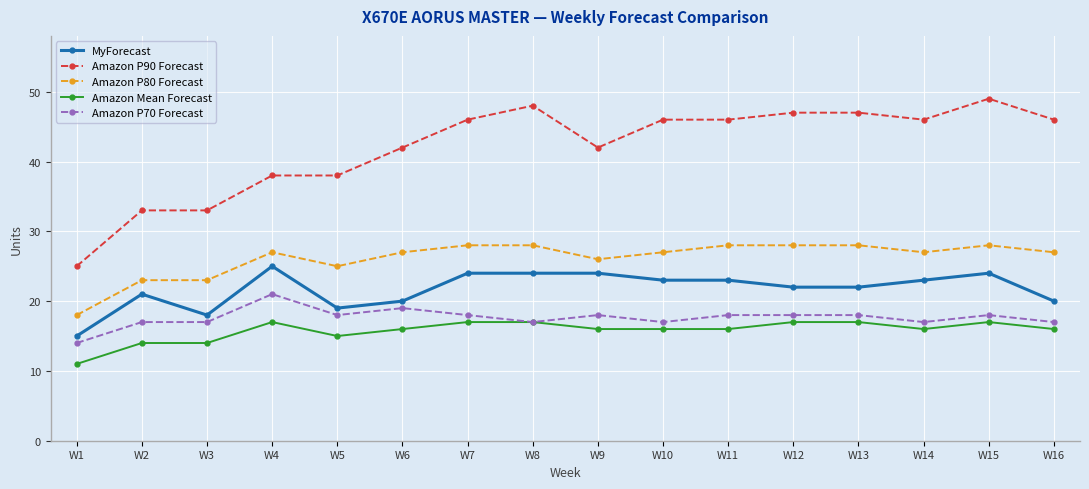

True or false: MyForecast has more than 2 points higher than both neighbors.

True